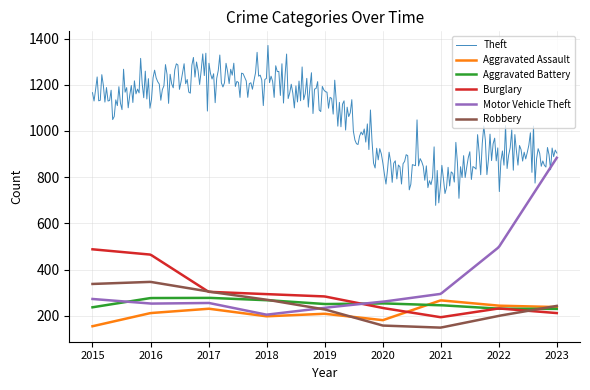

True or false: Theft and Aggravated Battery intersect in this chart.

False